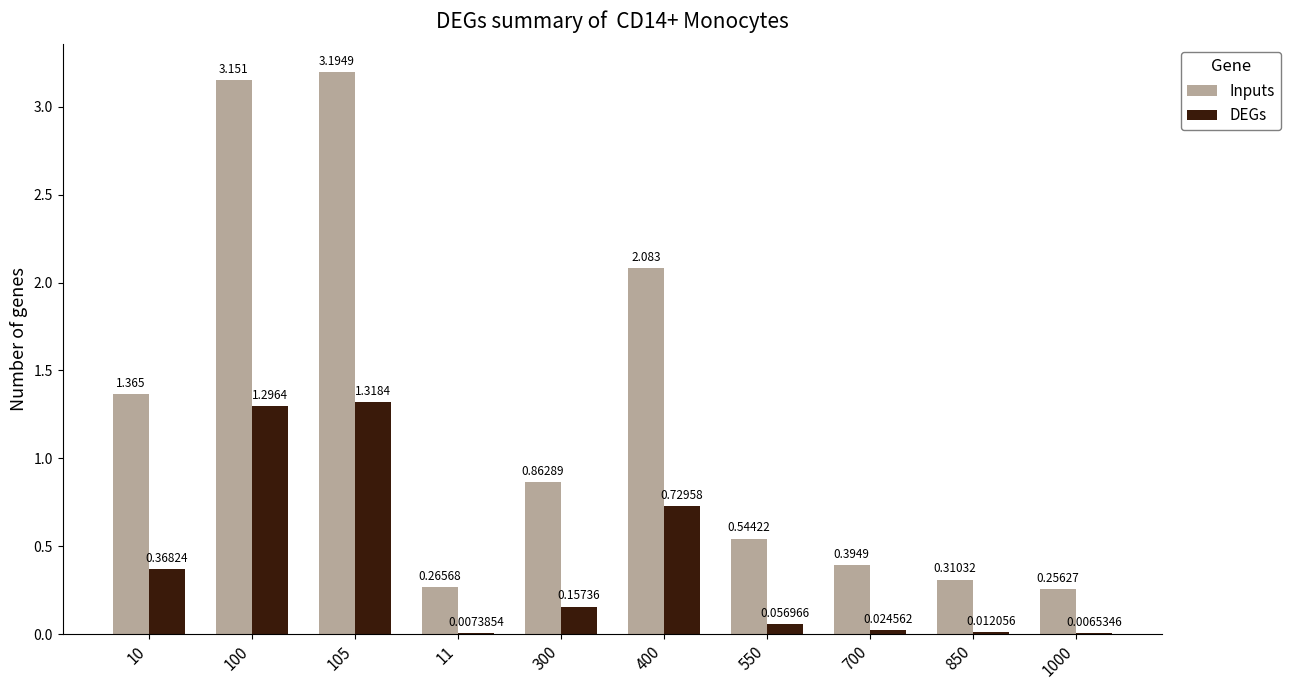

Is the value of DEGs at 700 greater than the value of Inputs at 10?

No